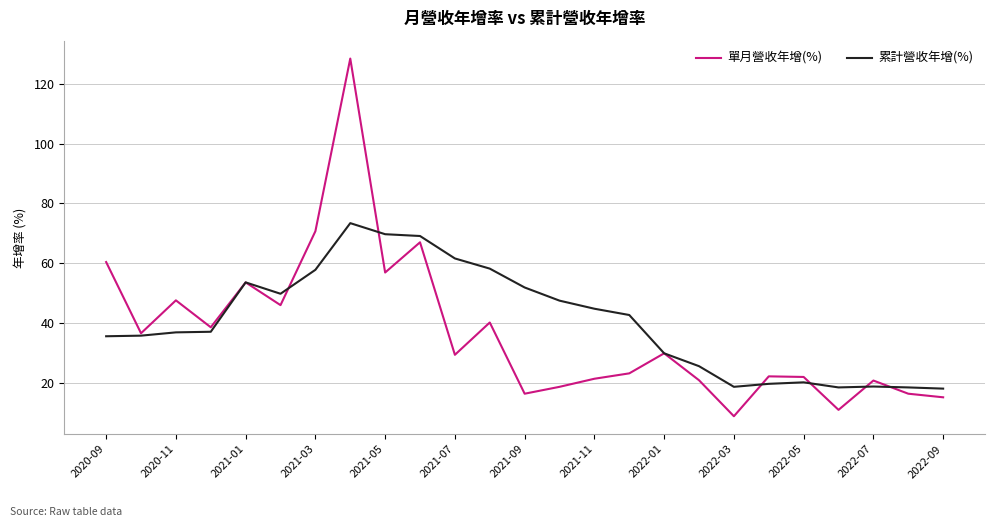

Does the chart have visible grid lines?

Yes